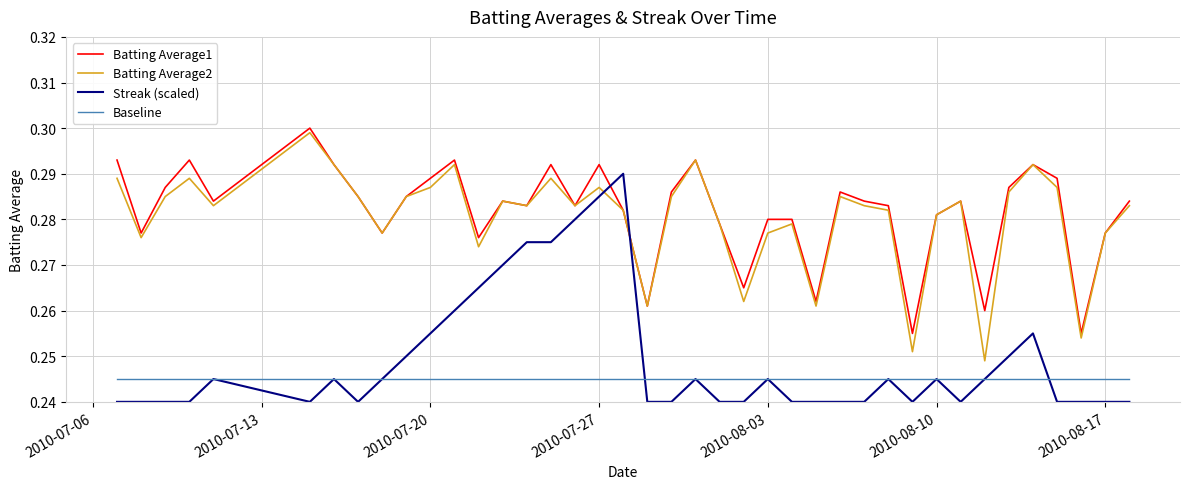

How many lines are shown in the chart?

4